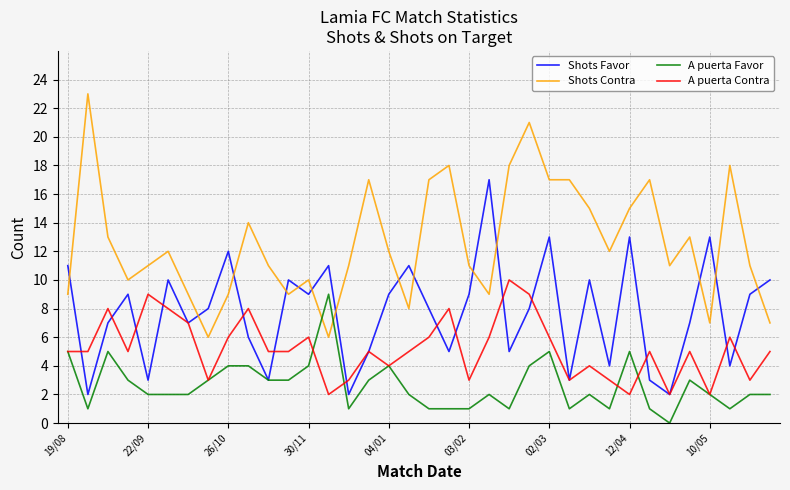

True or false: Shots Contra has more than 1 points higher than both neighbors.

True